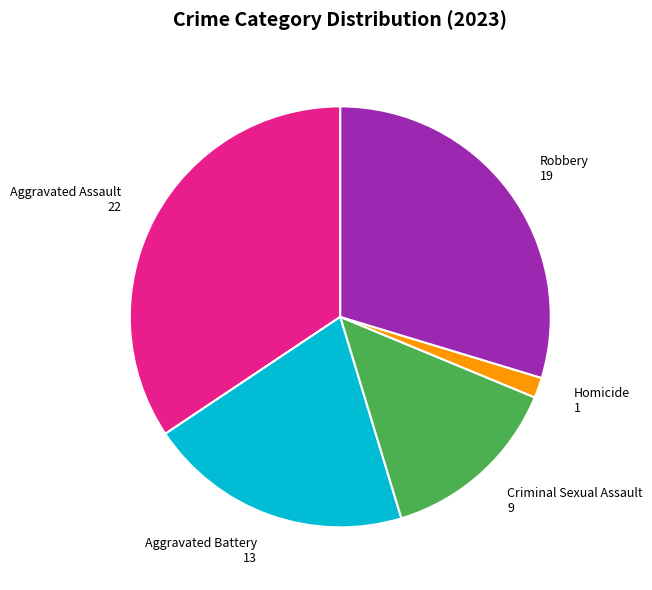

Do Criminal Sexual Assault and Aggravated Battery together represent more than half of the pie?

No